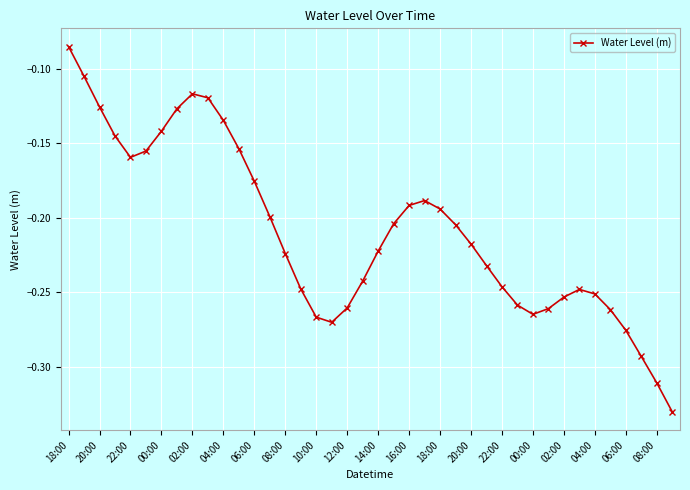

What is the sum of all values?

-8.4